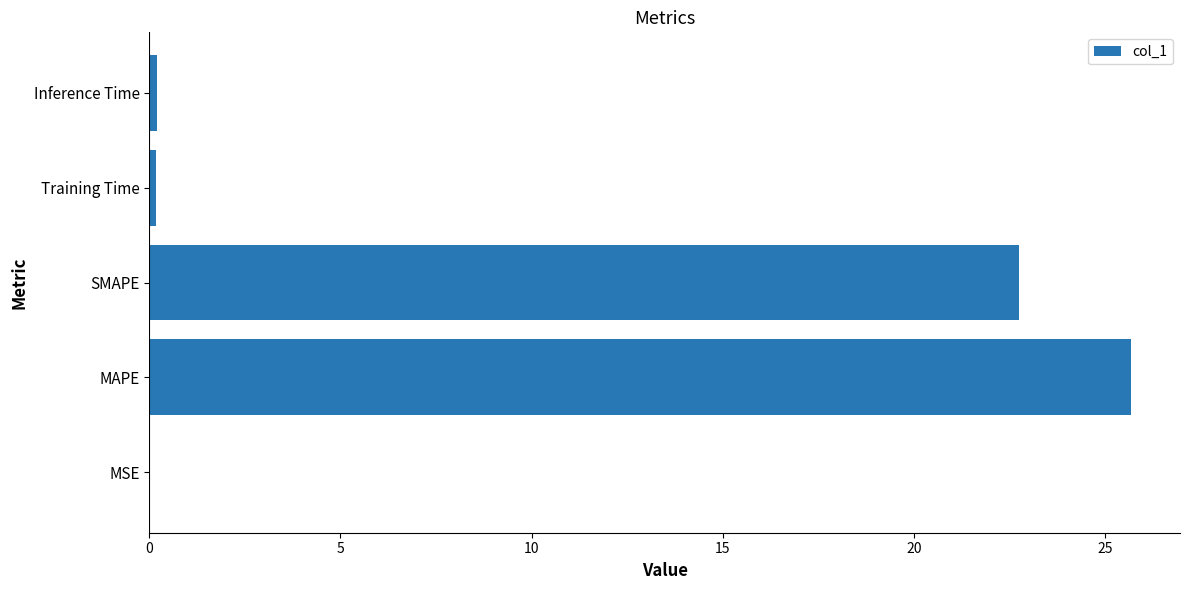

What is the sum of all values?

48.8